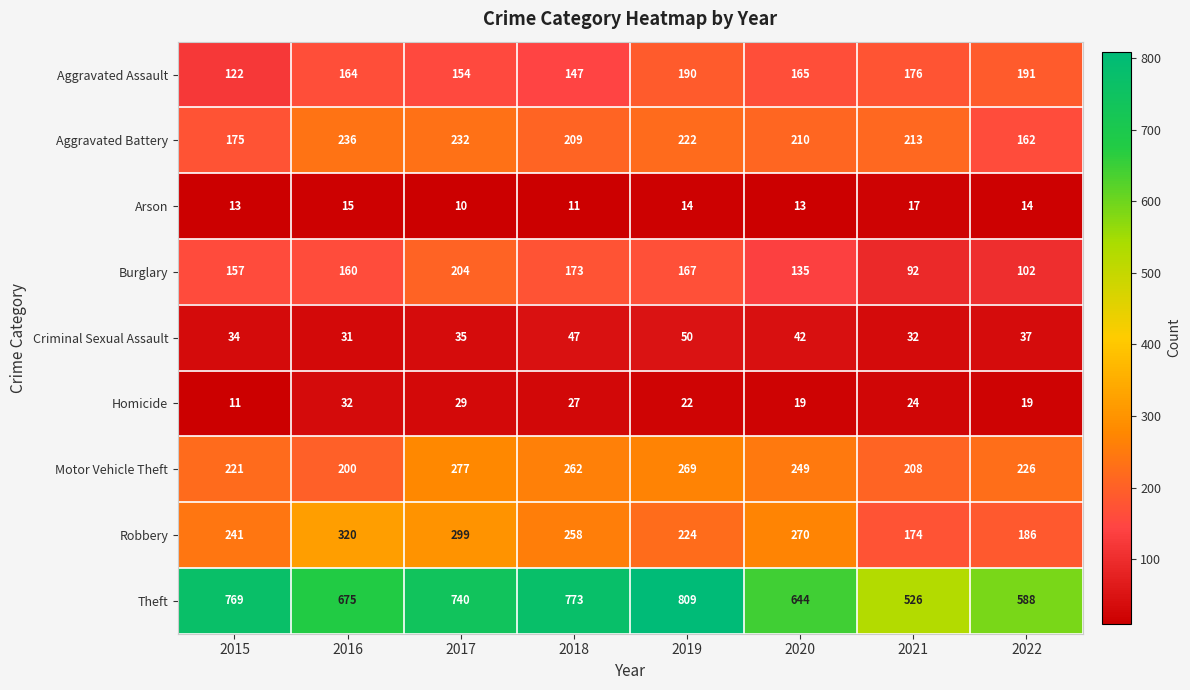

What is the difference between the Aggravated Battery values at 2021 and 2015?

38